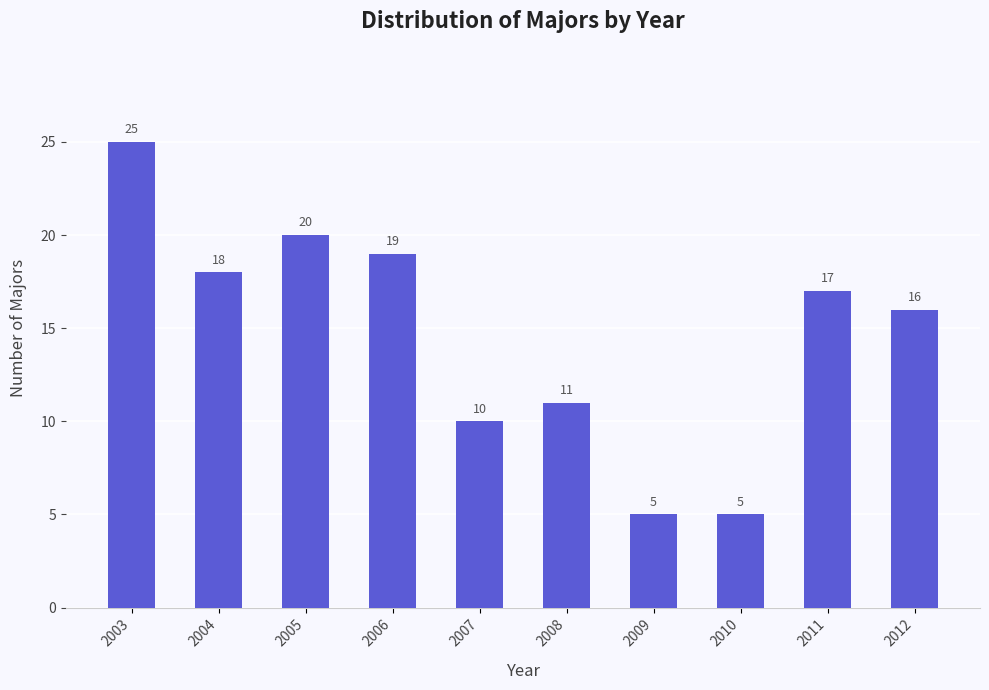

Does the chart contain any negative values?

No